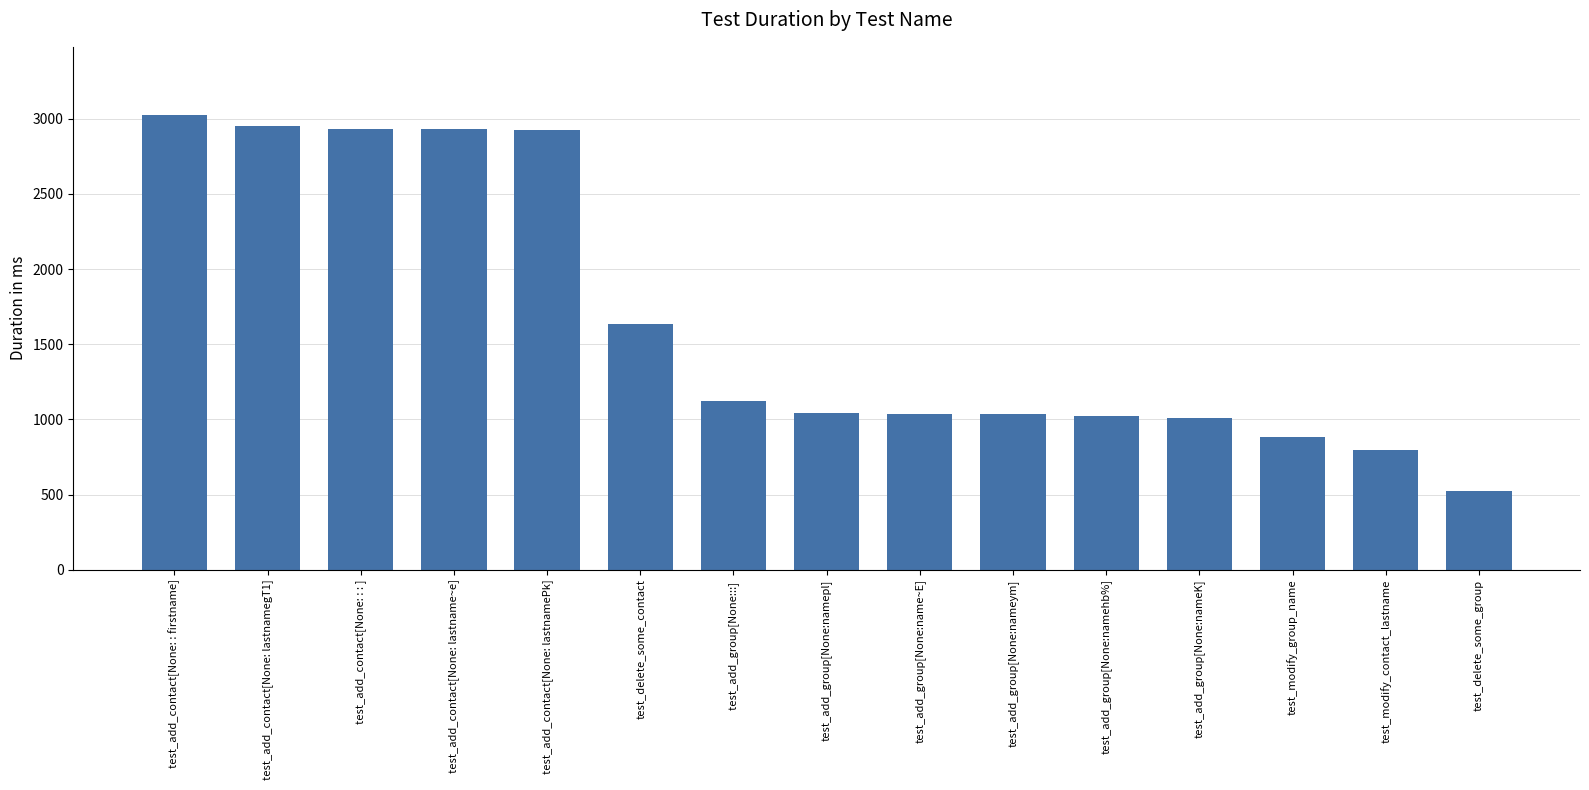

What is the value of the 5th bar from the left?

2925